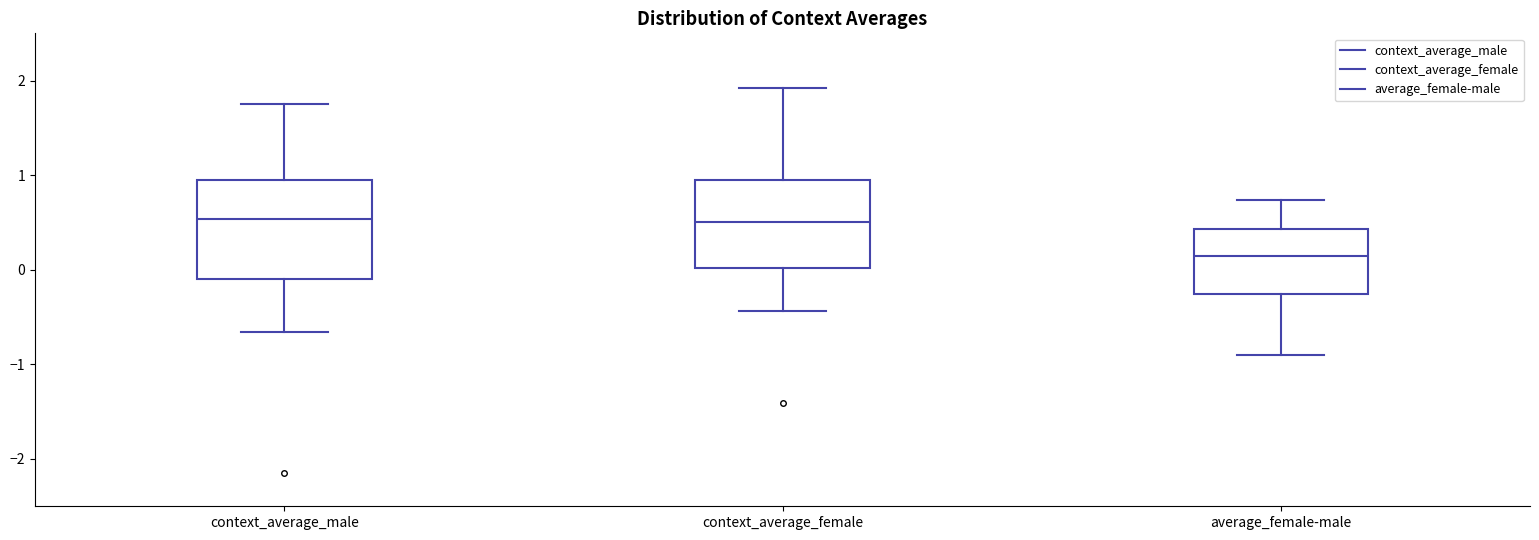

Reading left to right, read every box against the y-axis: the position of its median line, the range the box covers, and the ends of its whiskers. The values are not printed on the chart, so give them approximately, as read against the axis.

context_average_male: median 0.5, box -0.1 to 0.9, whiskers -0.7 to 1.8
context_average_female: median 0.5, box 0.0 to 0.9, whiskers -0.4 to 1.9
average_female-male: median 0.1, box -0.3 to 0.4, whiskers -0.9 to 0.7